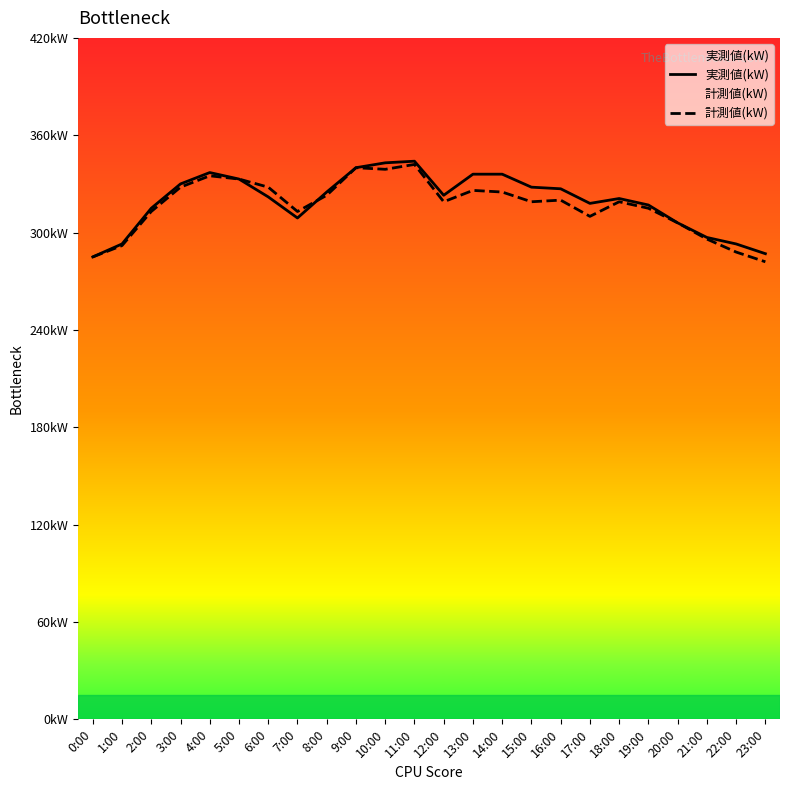

Reading left to right, transcribe all the data shown in this chart.

実測値(kW): 285	293	315	330	337	333	322	309	325	340	343	344	323	336	336	328	327	318	321	317	306	297	293	287
計測値(kW): 285	292	313	328	335	333	328	313	323	340	339	342	319	326	325	319	320	310	319	315	306	296	288	282